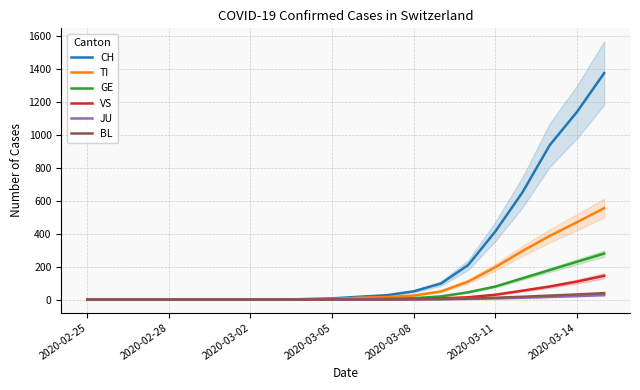

Rank the series by their maximum value, from lowest to highest.

JU, BL, VS, GE, TI, CH